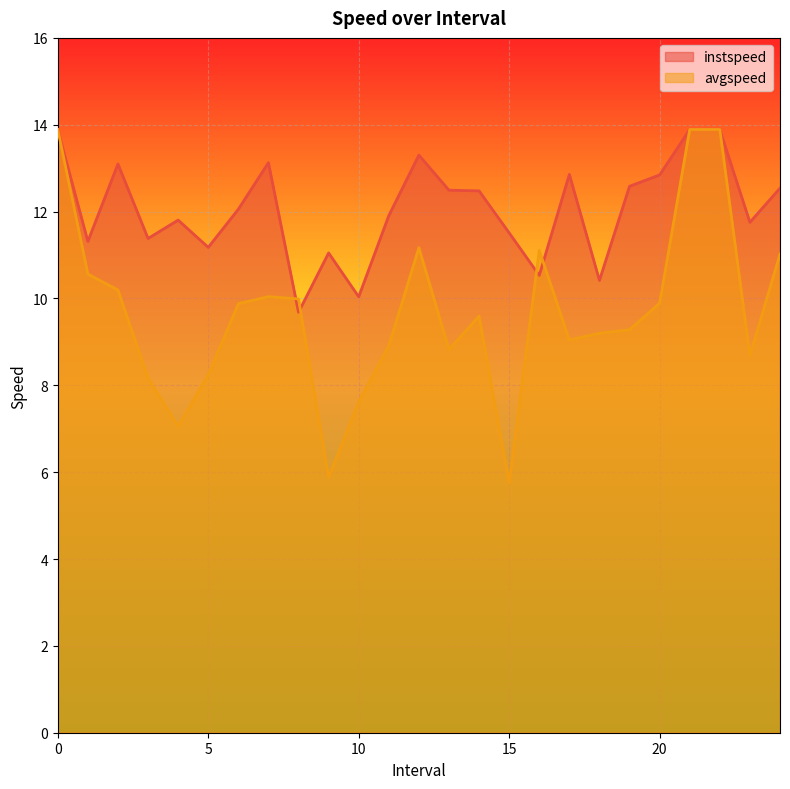

What is the label of the 17th point from the right?

8.0